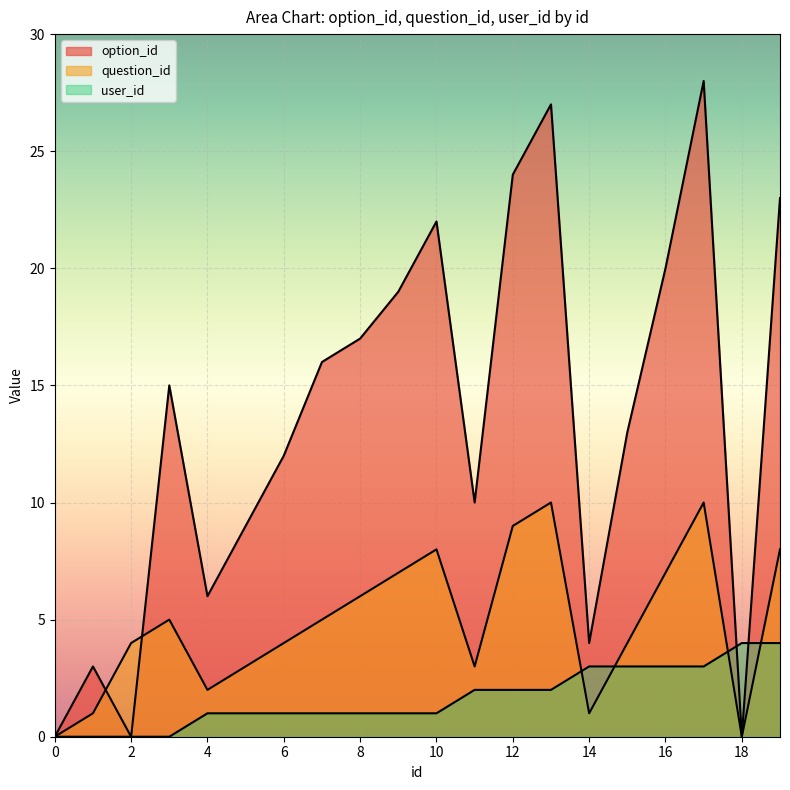

What is the difference between the option_id values at 6 and 0?

12